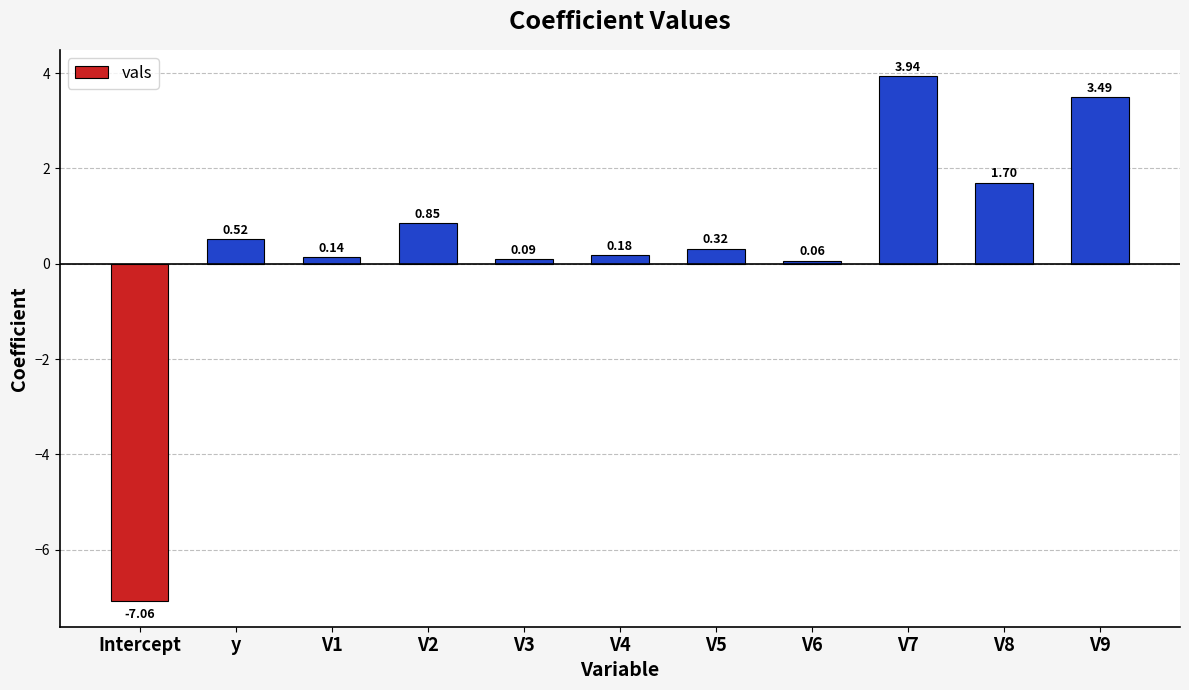

Rank the categories by value from lowest to highest.

Intercept, V6, V3, V1, V4, V5, y, V2, V8, V9, V7